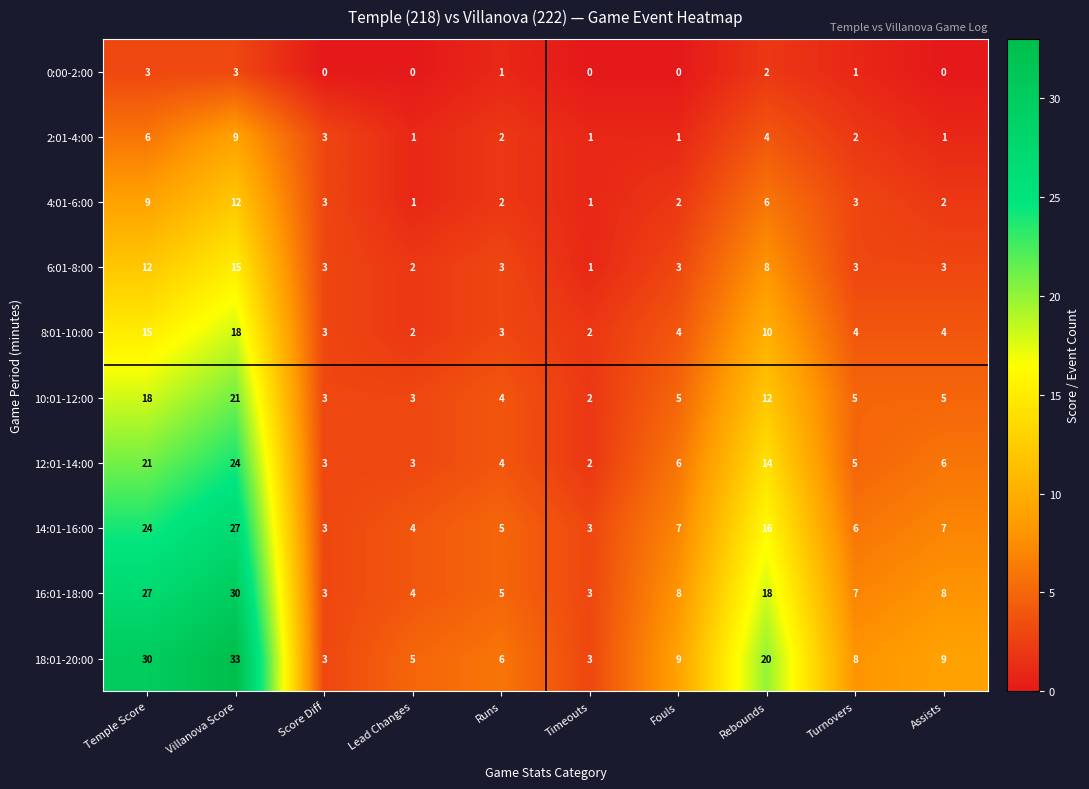

List the series in order of their peak value, highest first.

18:01-20:00, 16:01-18:00, 14:01-16:00, 12:01-14:00, 10:01-12:00, 8:01-10:00, 6:01-8:00, 4:01-6:00, 2:01-4:00, 0:00-2:00